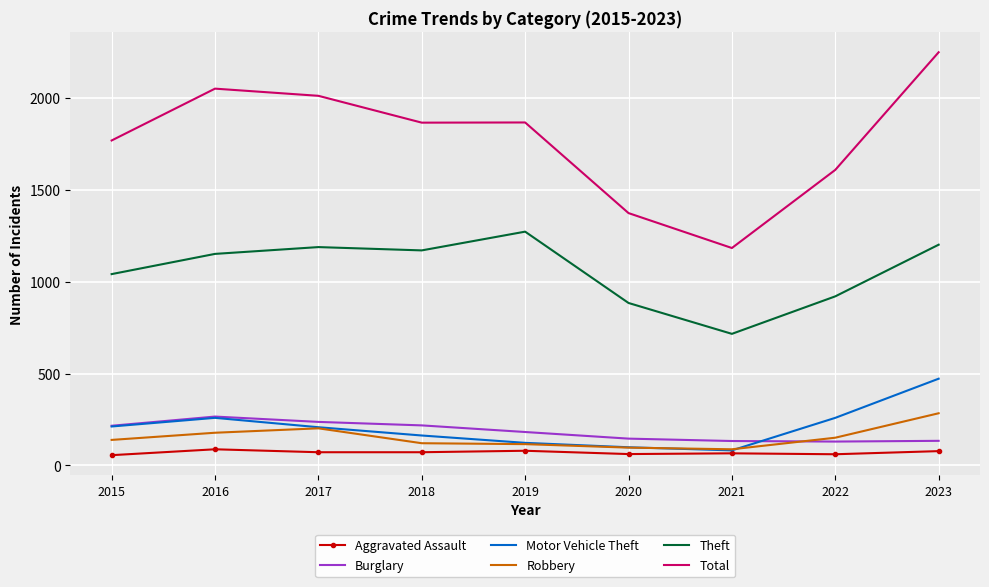

Which series has the largest range (max minus min)?

Total